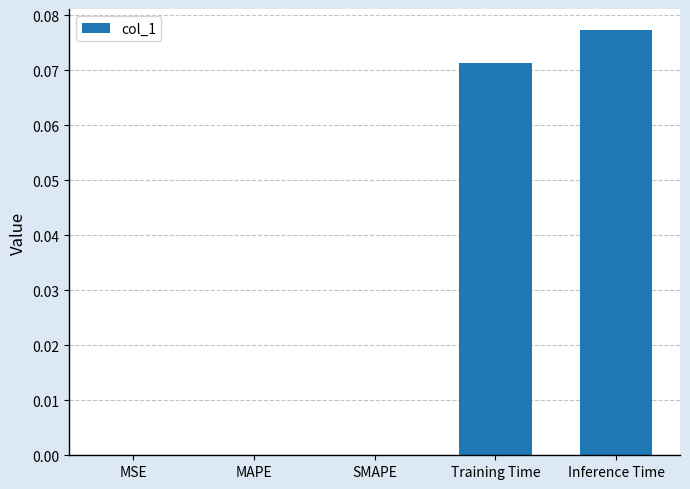

The value at Inference Time is 0.0. True or false?

False